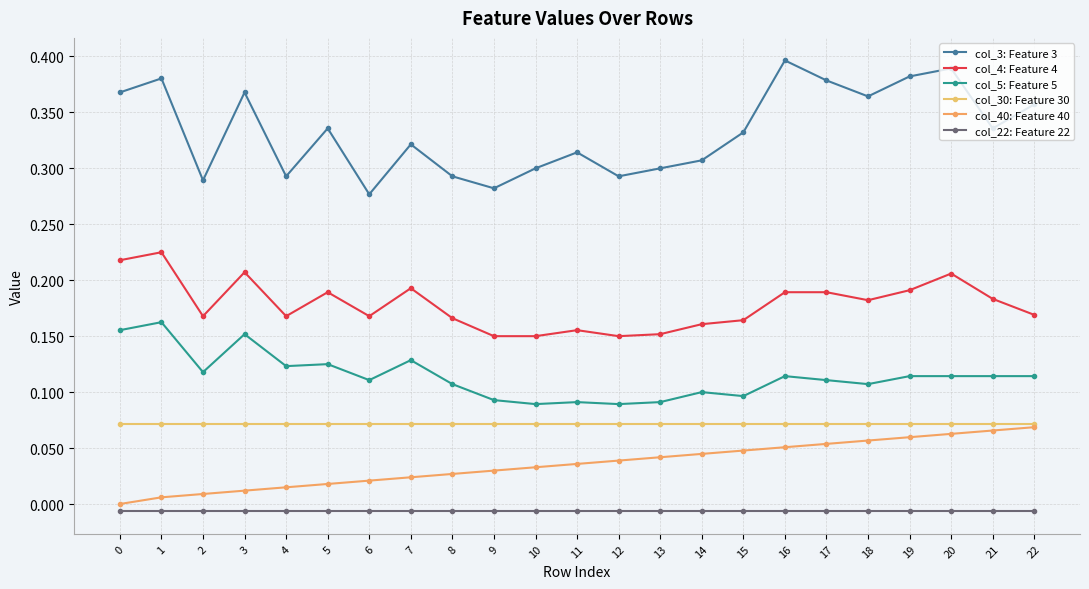

True or false: col_5: Feature 5 has more than 1 points higher than both neighbors.

True